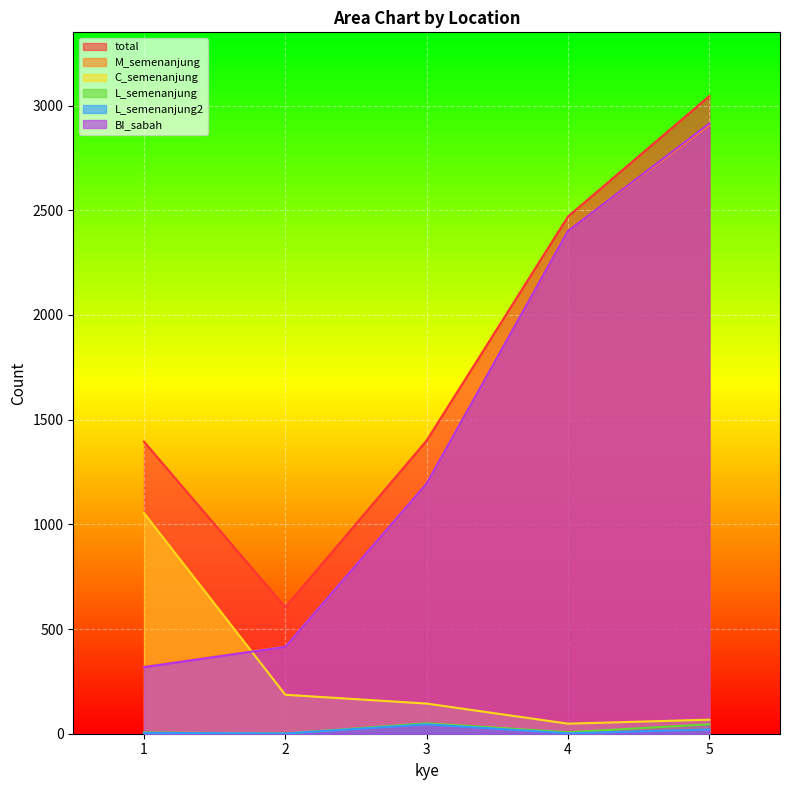

Where is the first local minimum for L_semenanjung?

2